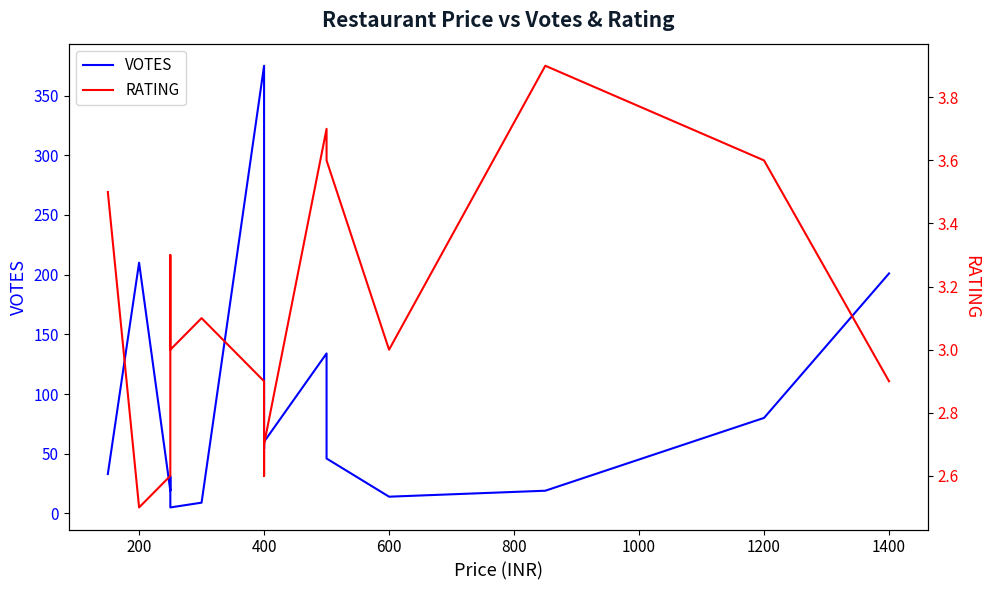

Does the chart have visible grid lines?

No